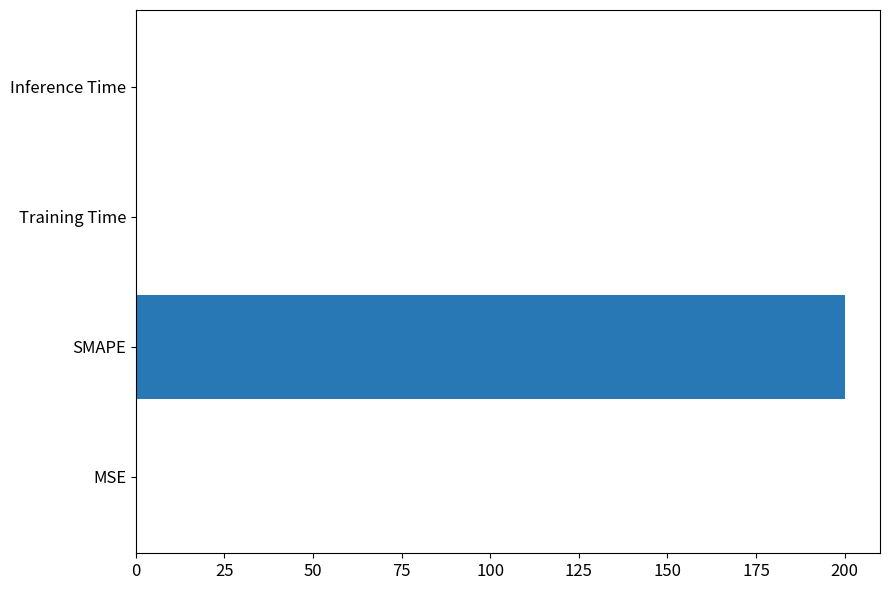

What is the maximum value shown in the chart?

200.0